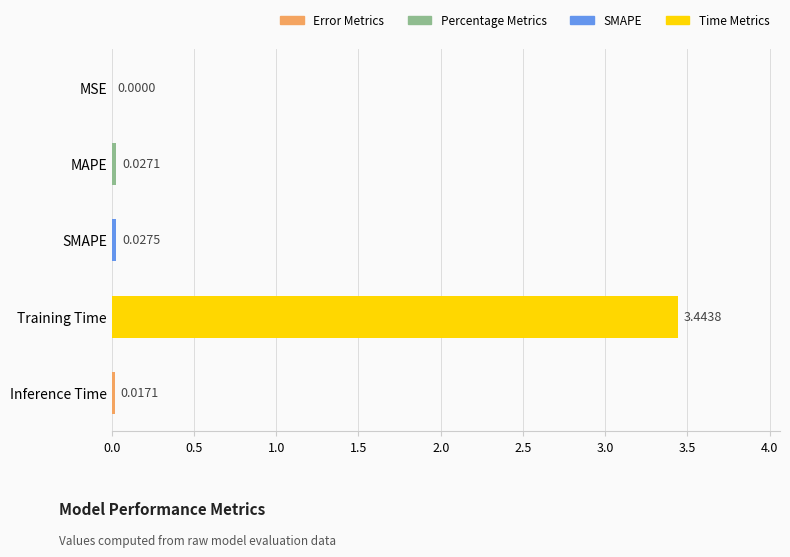

What is the sum of all values?

3.5